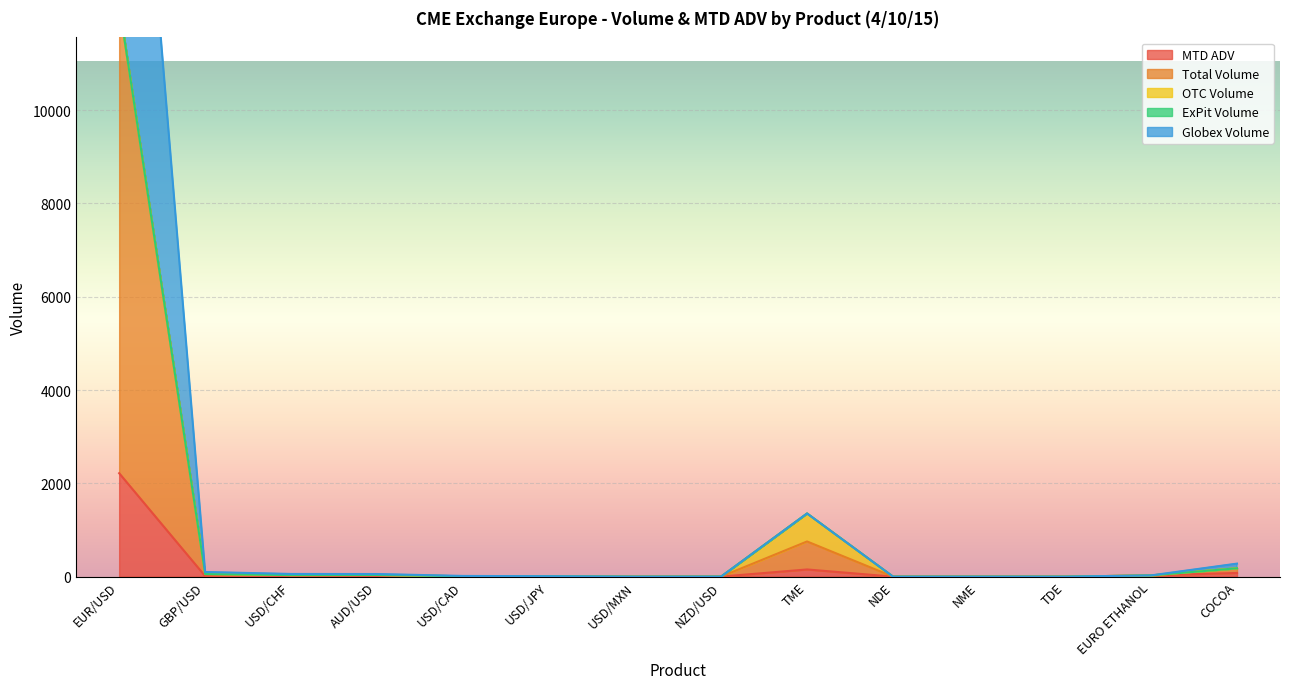

The value of Total Volume at TME is 2008.7. True or false?

False